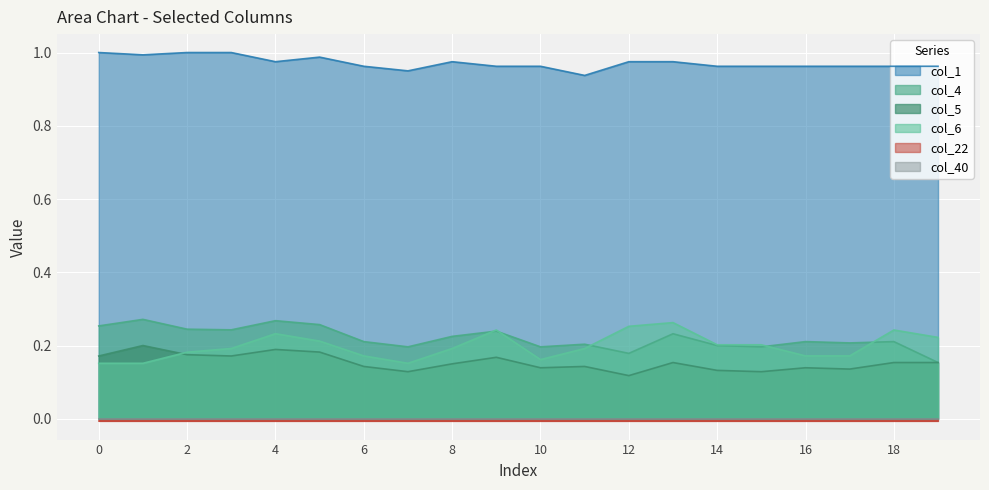

The col_4 series shows 0.2 at 2. True or false?

True